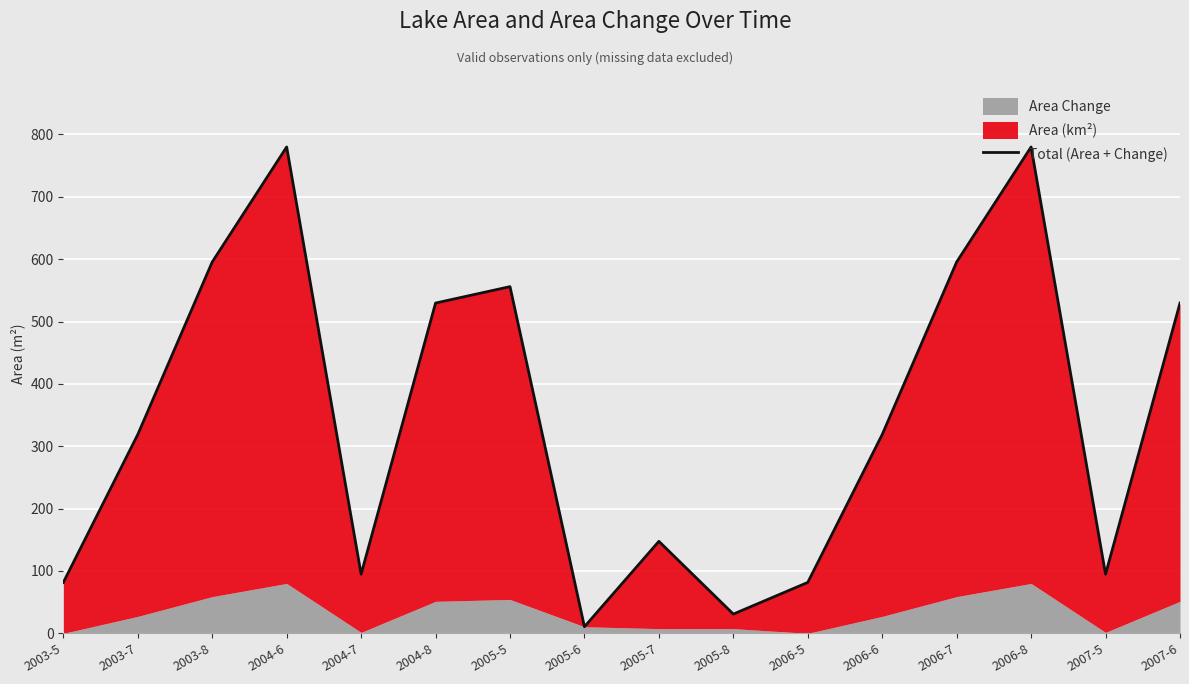

List the labels in order of value, largest first.

2004-6, 2006-8, 2003-8, 2006-7, 2005-5, 2004-8, 2007-6, 2003-7, 2006-6, 2005-7, 2004-7, 2007-5, 2003-5, 2006-5, 2005-8, 2005-6